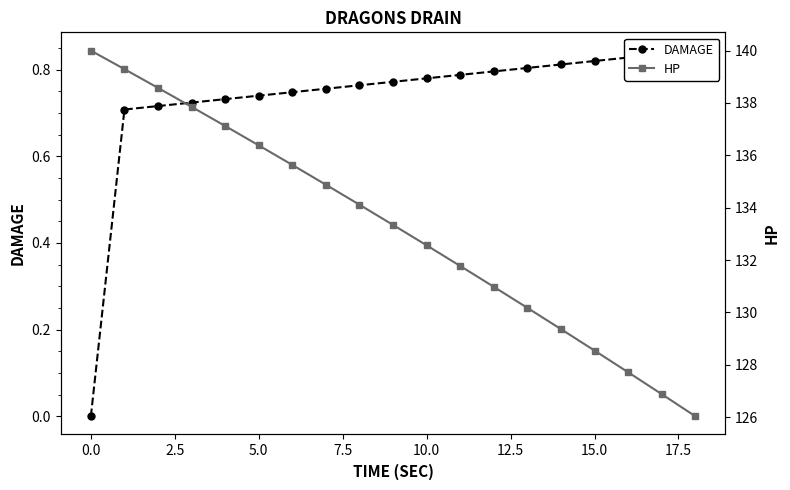

What is the lowest value of the HP series?

126.0